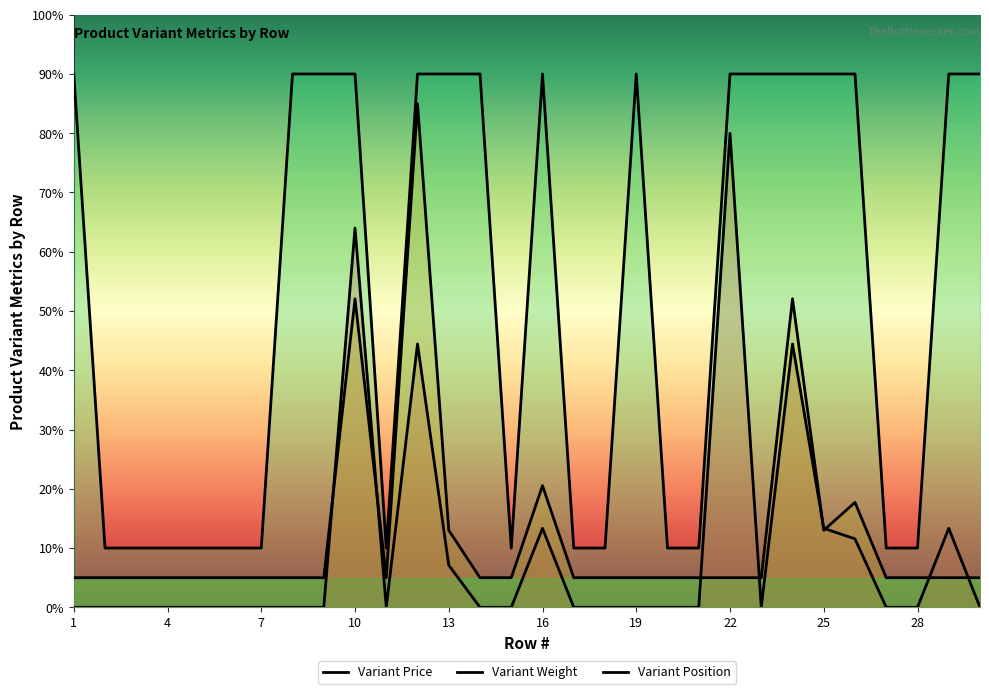

Which series has the largest range (max minus min)?

Variant Price